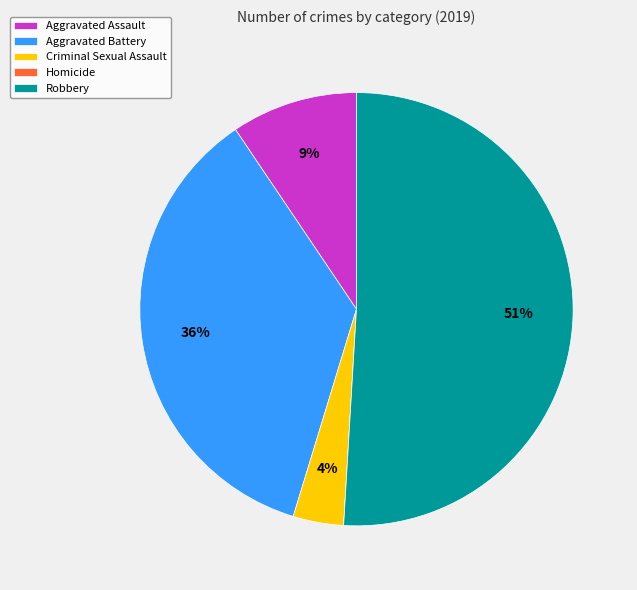

True or false: Aggravated Battery accounts for 36% of the total.

True